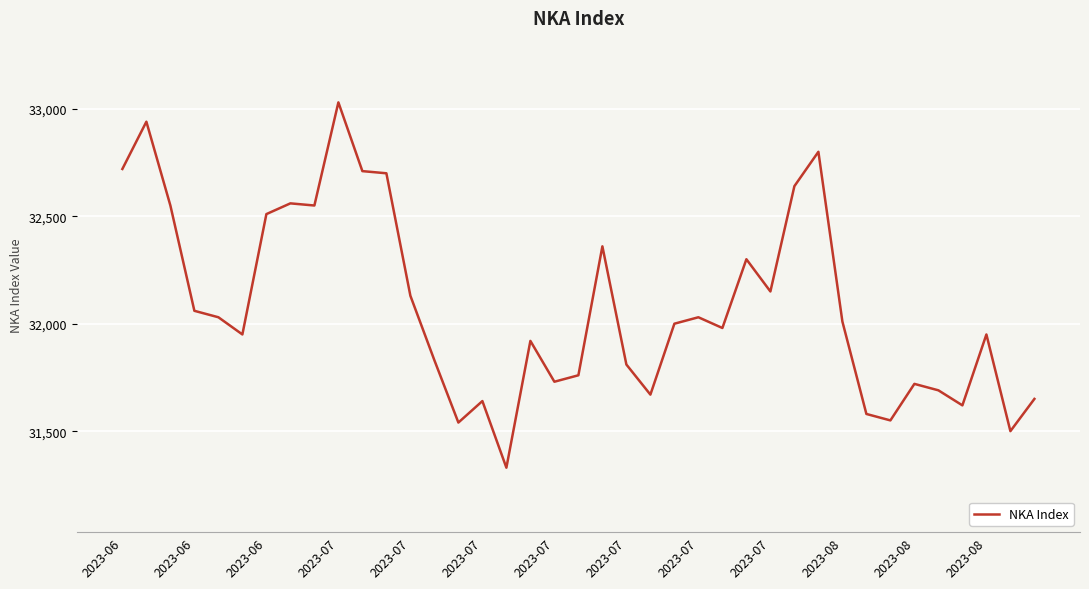

What is the greatest value displayed?

33030